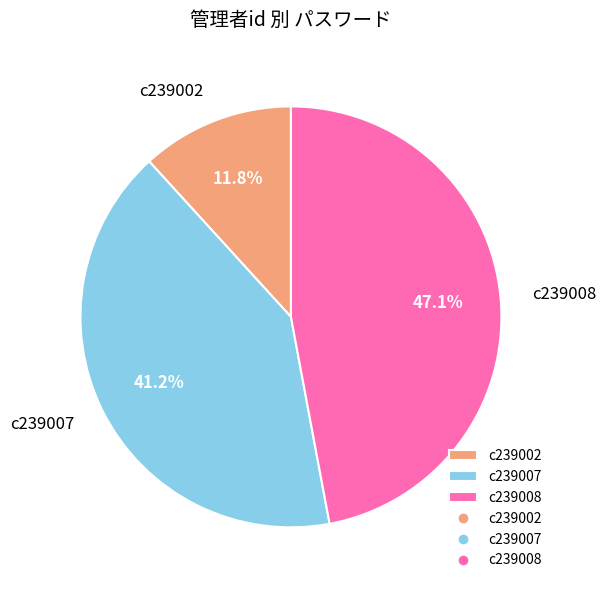

Combined, do c239008 and c239007 account for over 50%?

Yes